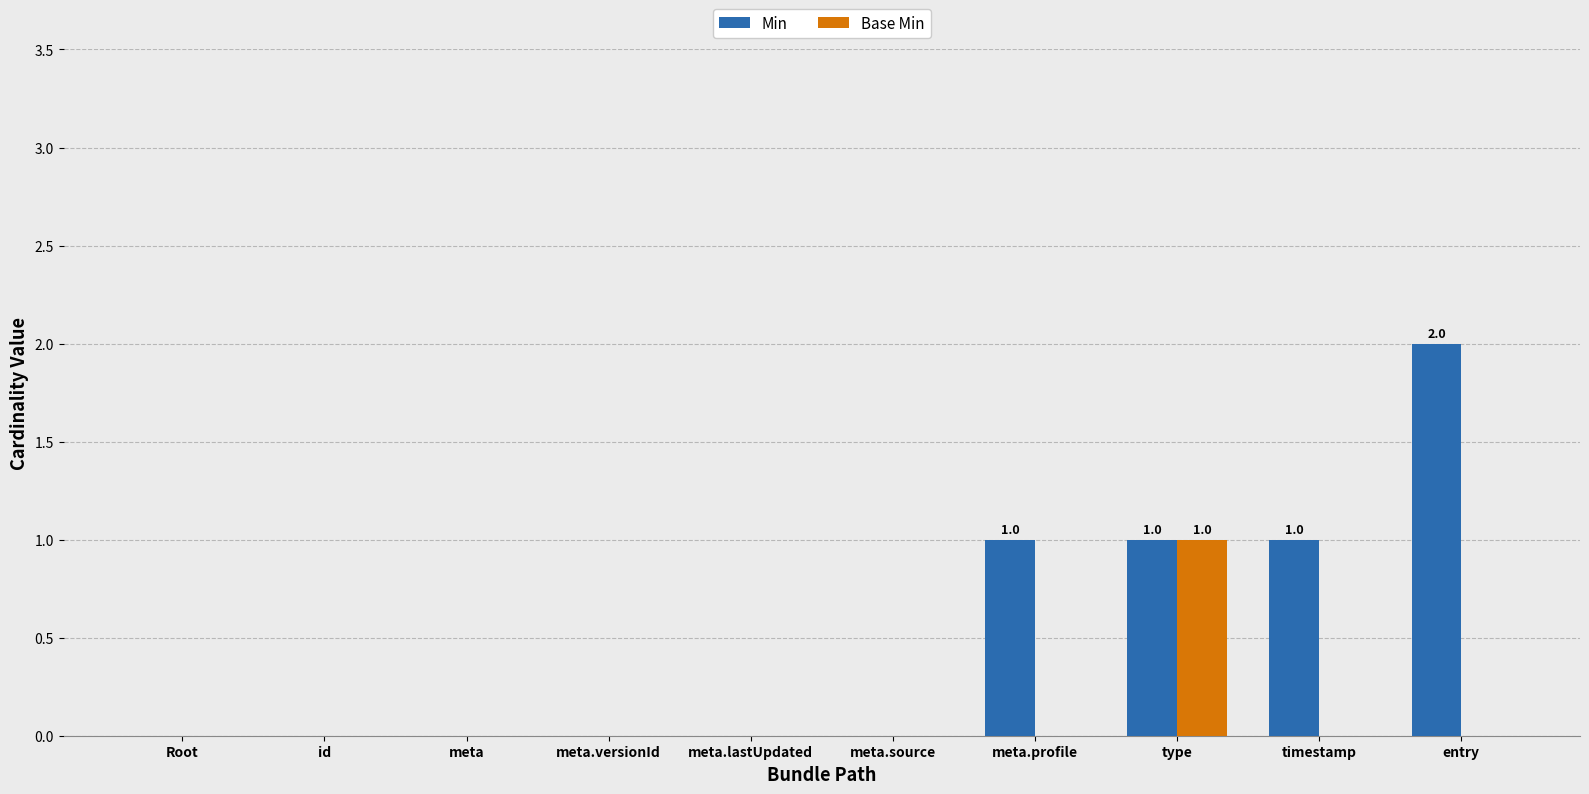

How many groups of bars are there?

10